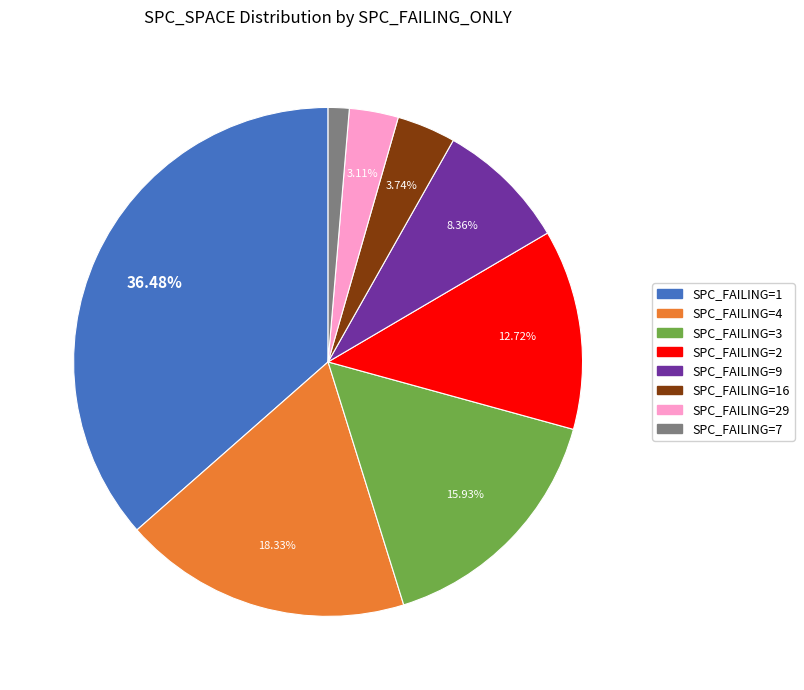

How many slices are in this pie chart?

8